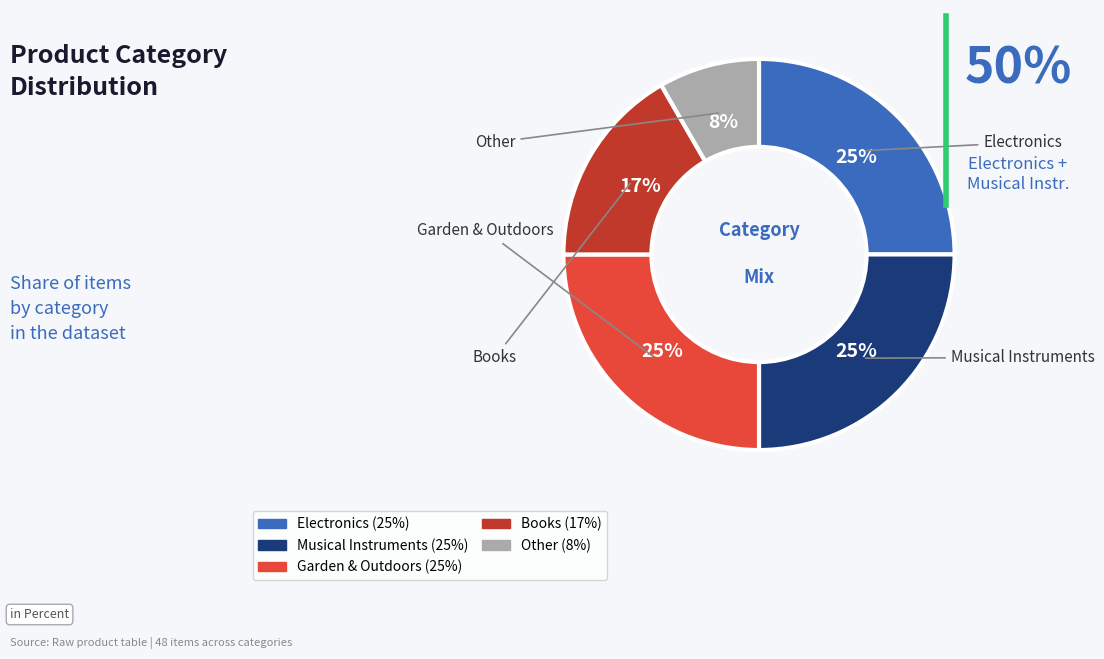

Which category has the smallest portion of the pie?

Other